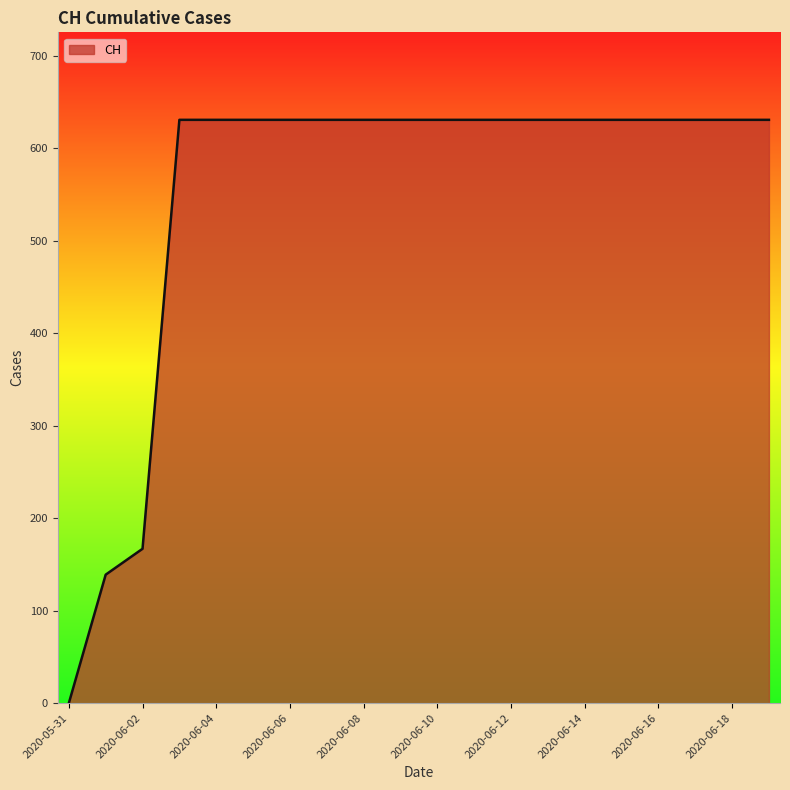

What is the difference between the maximum and minimum values?

631